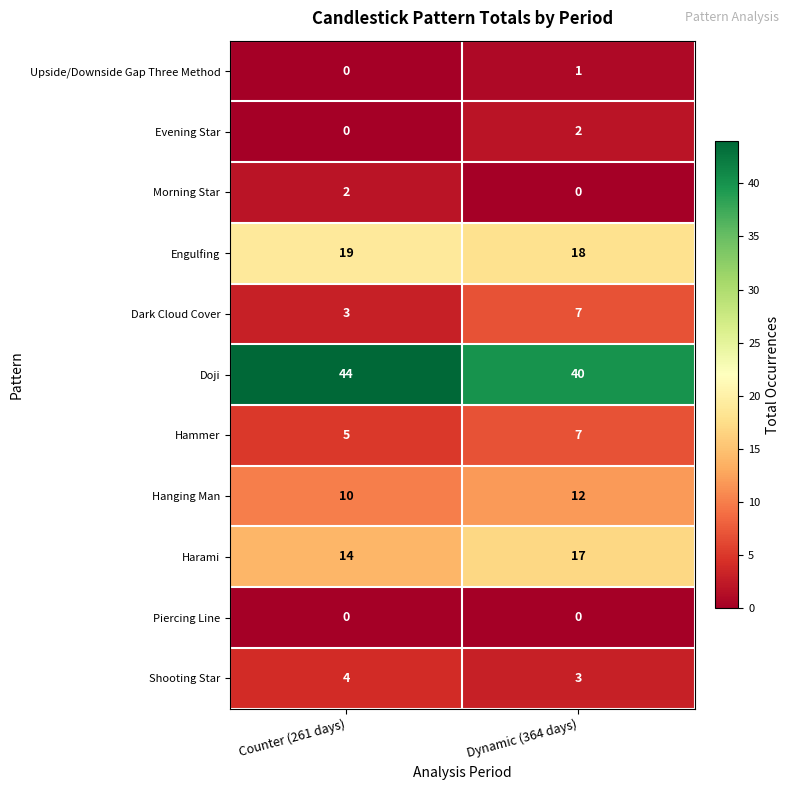

Read the Engulfing value at Dynamic (364 days).

18